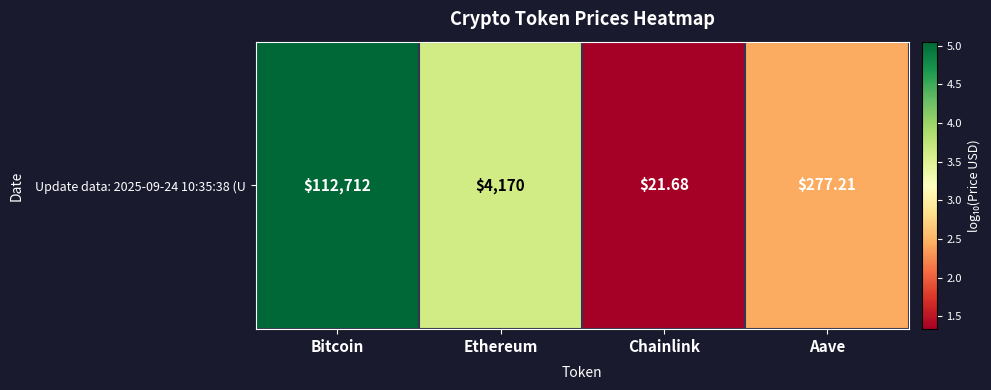

What is the average value?

3.1